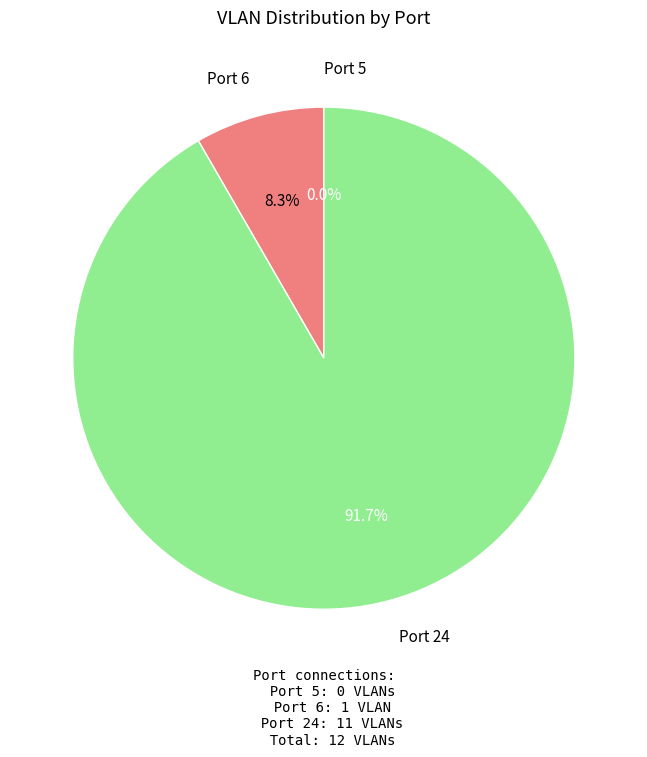

True or false: Port 6 accounts for 22% of the total.

False